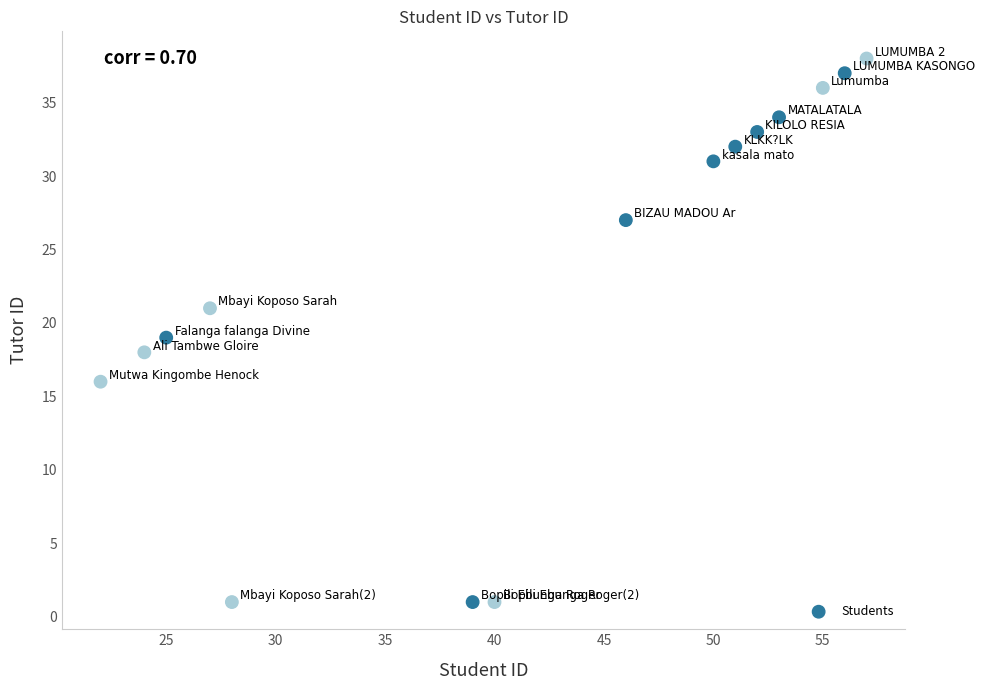

What is the range of X values (max minus min)?

35